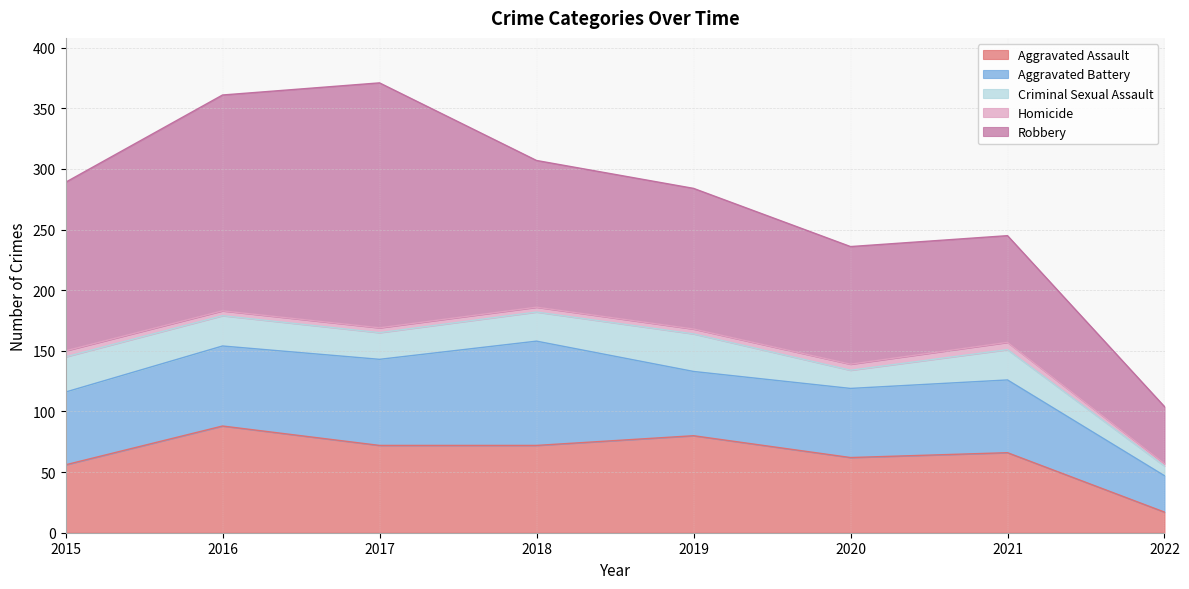

Reading right to left, list all the values displayed in this chart.

Aggravated Assault: 2022=17	2021=66	2020=62	2019=80	2018=72	2017=72	2016=88	2015=56
Aggravated Battery: 2022=30	2021=60	2020=57	2019=53	2018=86	2017=71	2016=66	2015=60
Criminal Sexual Assault: 2022=8	2021=25	2020=15	2019=31	2018=24	2017=22	2016=25	2015=29
Homicide: 2022=2	2021=6	2020=5	2019=4	2018=4	2017=4	2016=4	2015=5
Robbery: 2022=47	2021=88	2020=97	2019=116	2018=121	2017=202	2016=178	2015=139